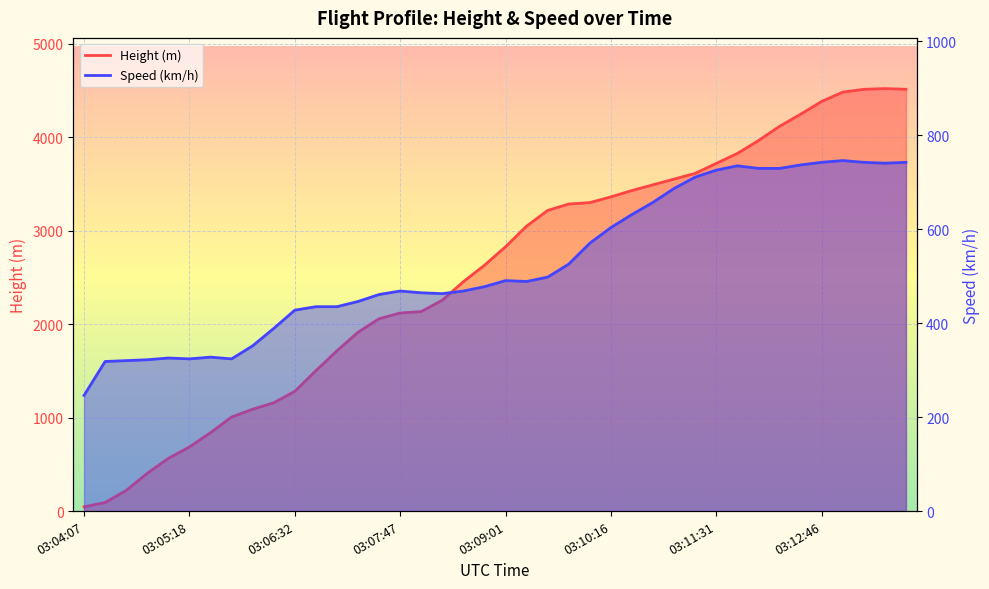

At which category does Speed reach its first local valley?

03:05:18